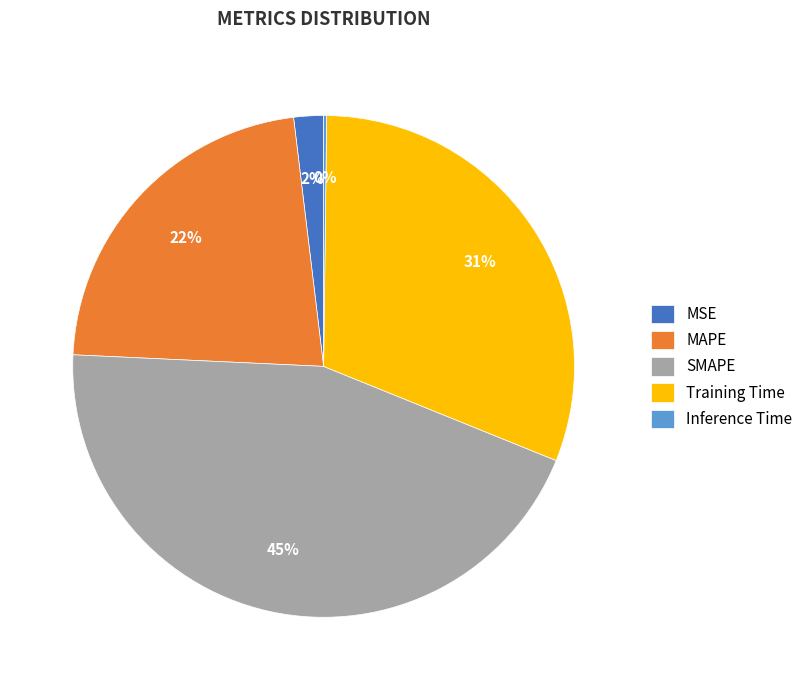

To the nearest percent, what portion does SMAPE represent?

45%